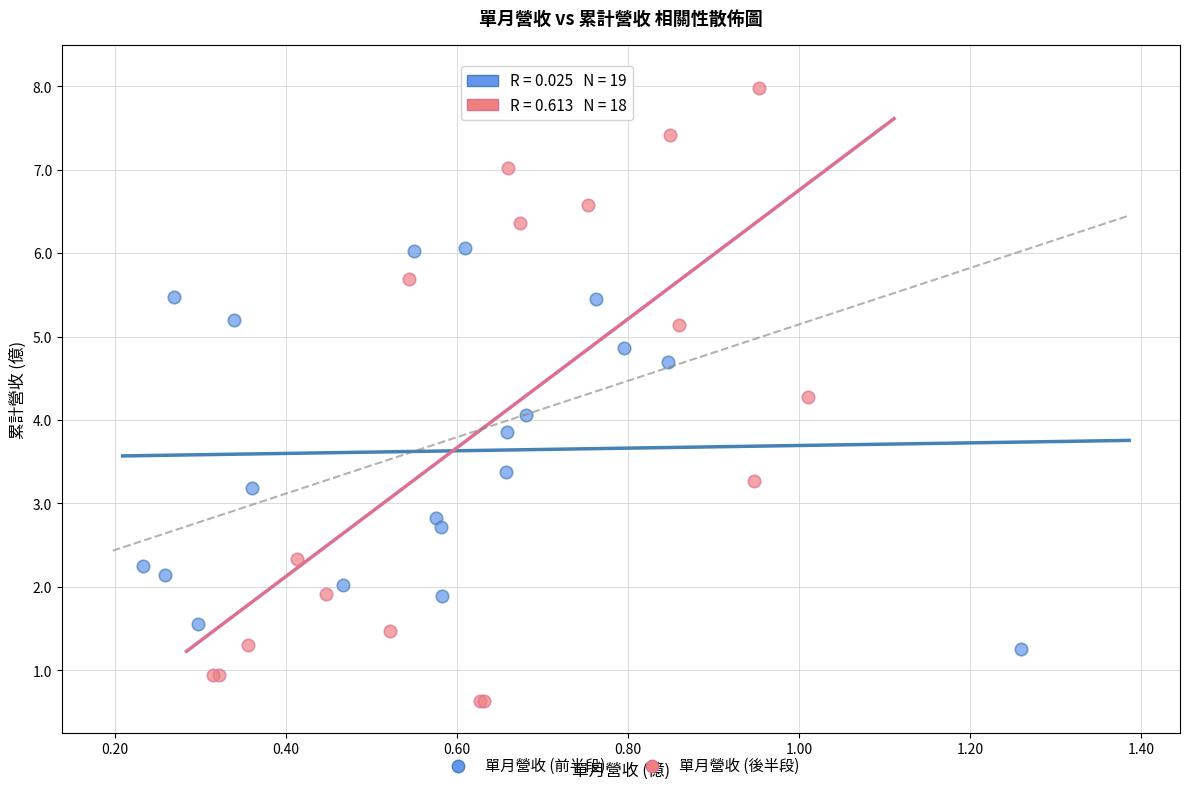

What are all the series names shown in the legend?

單月營收 (前半段), 單月營收 (後半段)